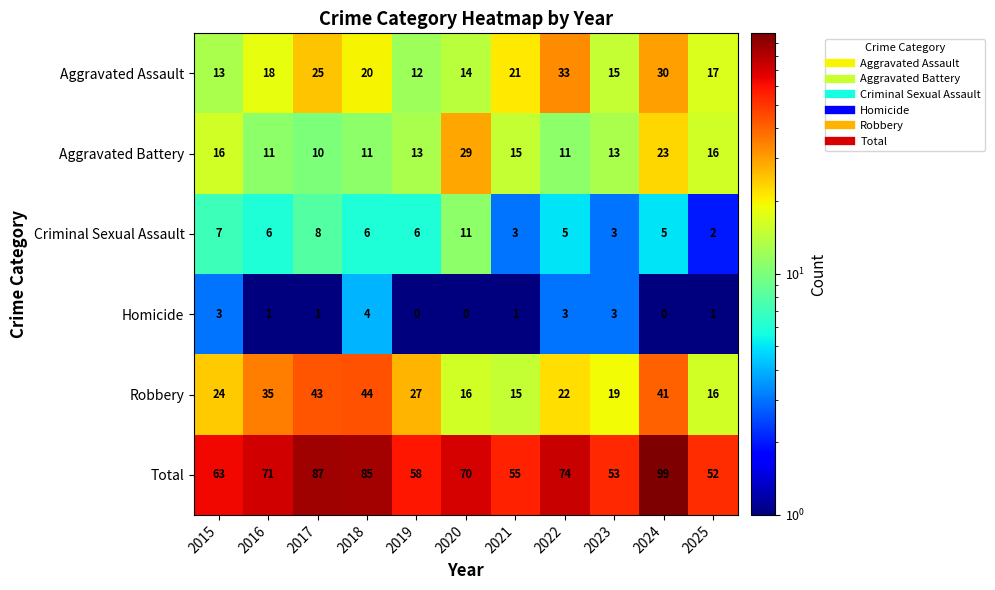

At which label does Homicide first exceed 1?

2015